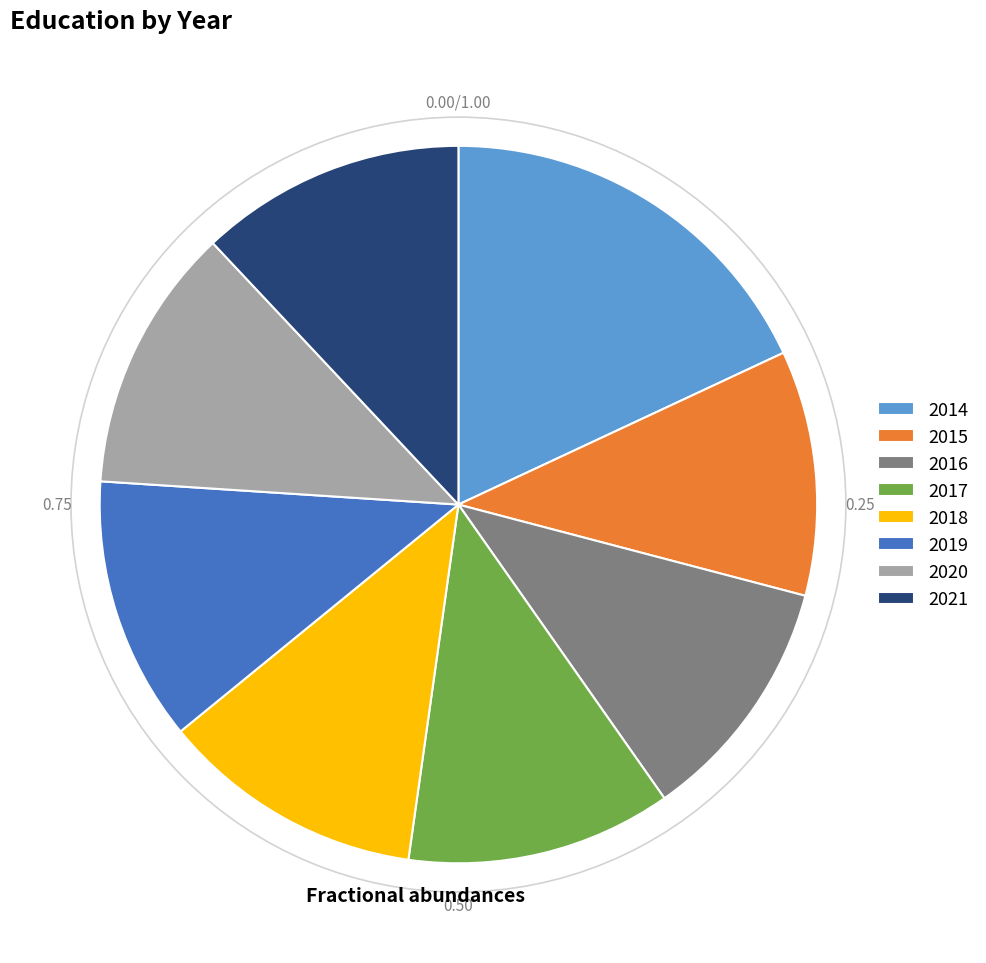

Do 2017 and 2021 together represent more than half of the pie?

No